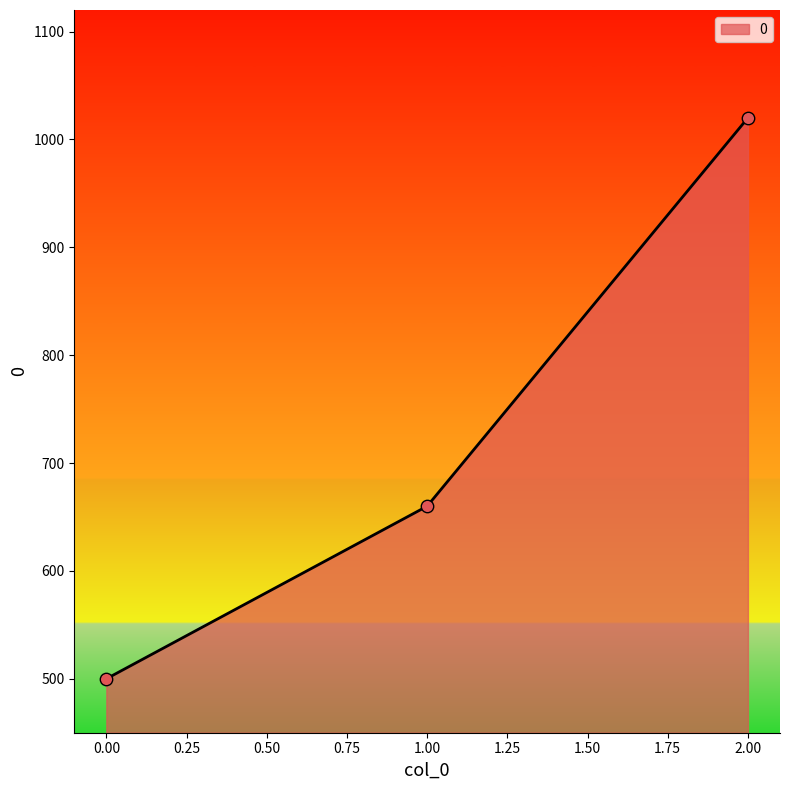

Which has a higher value, 0.00 or 2.00?

2.00